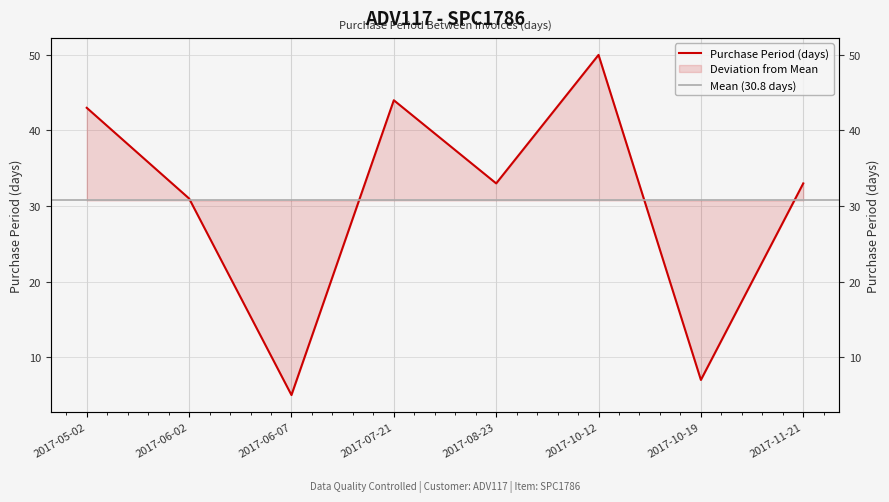

Does the chart have visible grid lines?

Yes